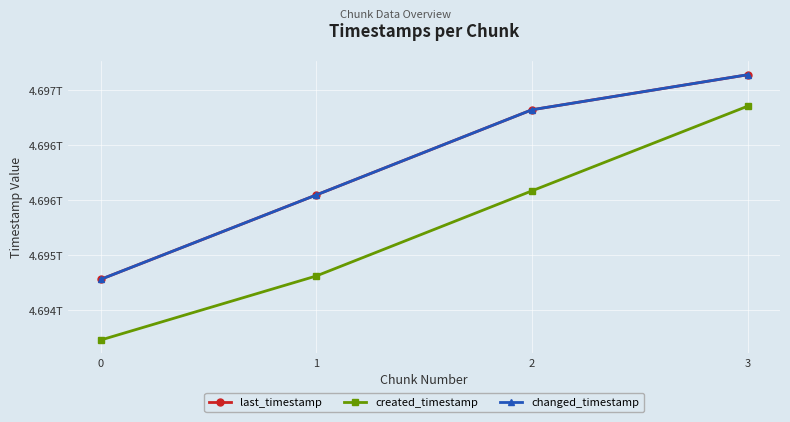

Is it true that changed_timestamp equals 4696642853705 at 3?

True